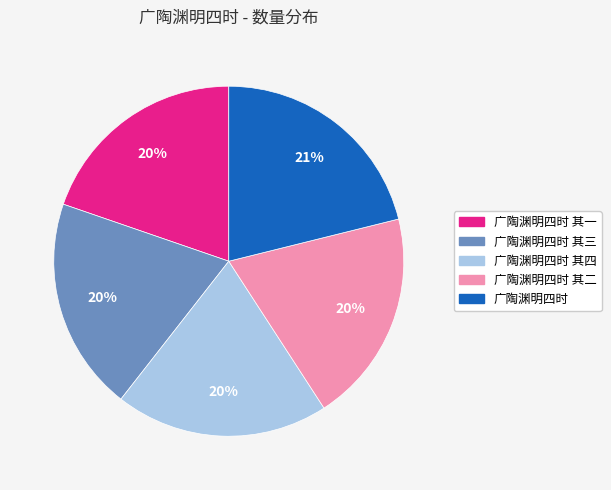

To the nearest percent, what is the difference between the largest and smallest slice percentages?

1%